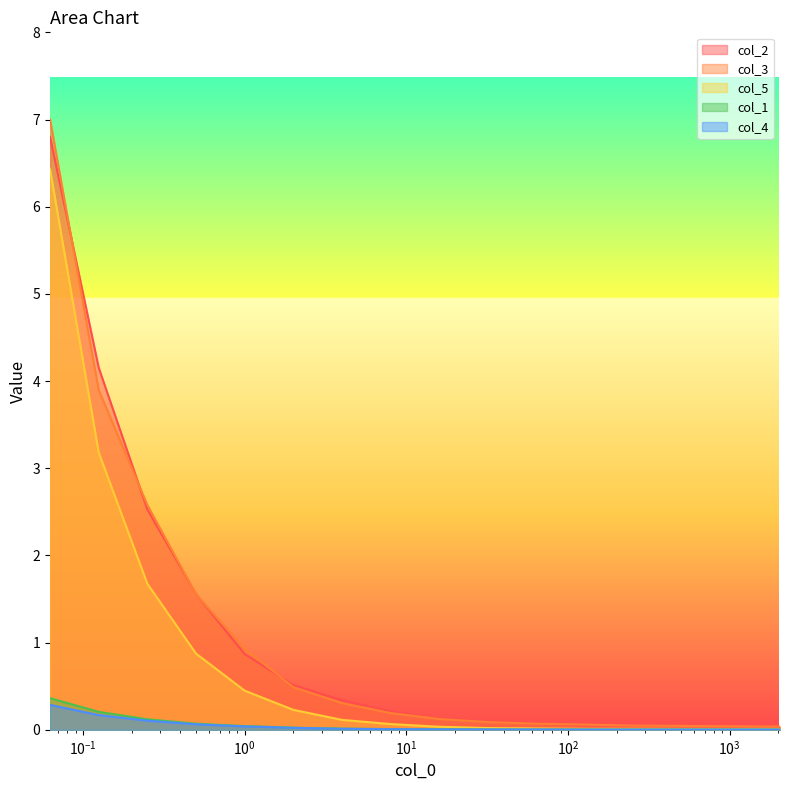

Is the value of col_3 at 0.125 greater than the value of col_4 at 64?

Yes